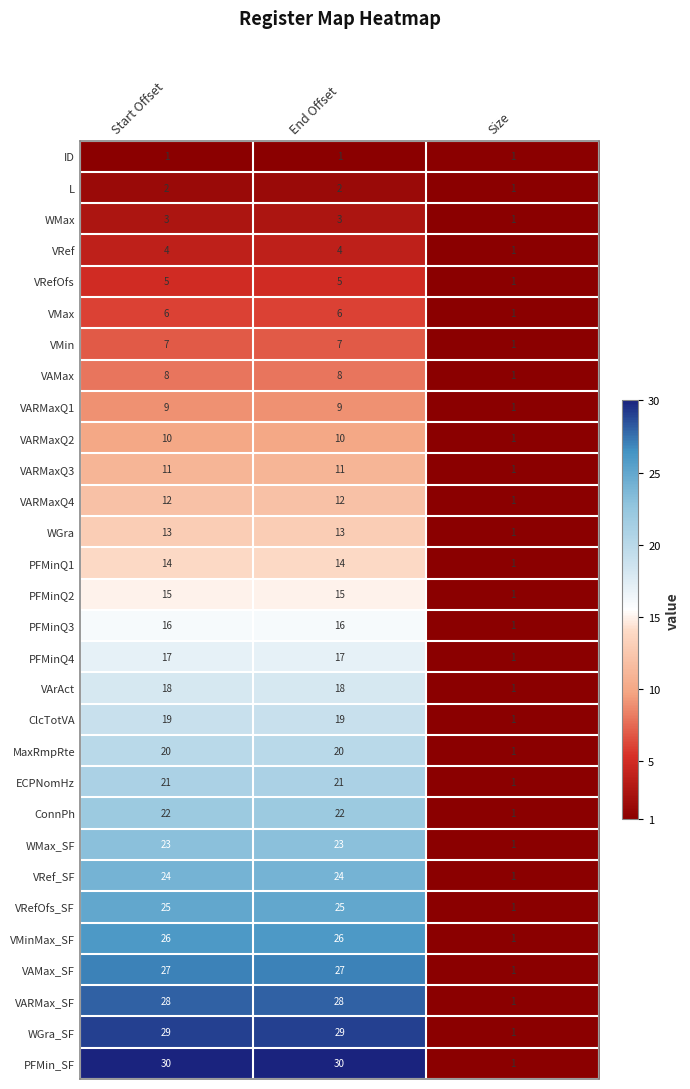

What is the smallest value displayed?

1